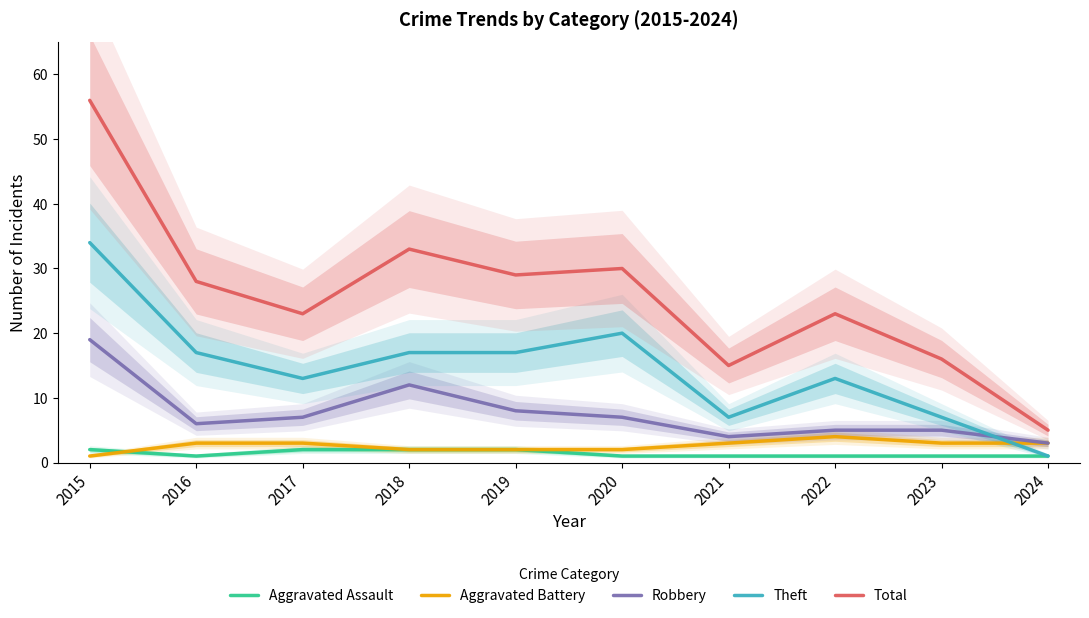

Where is Robbery nearest to the value 11?

2018